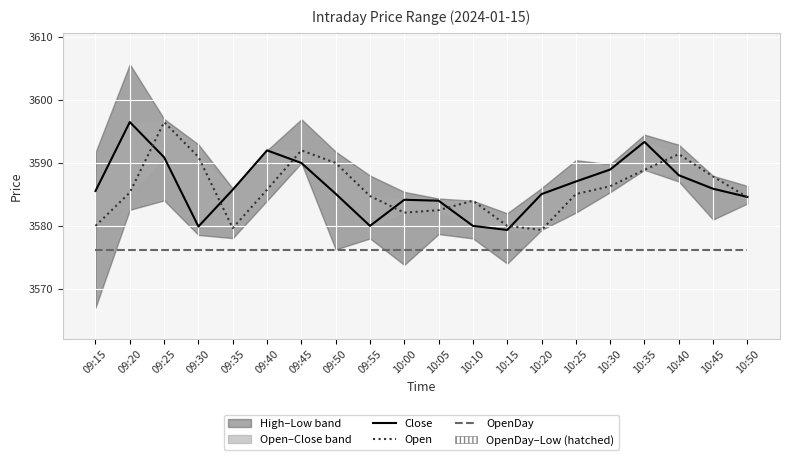

True or false: OpenDay and Open cross at least once.

False